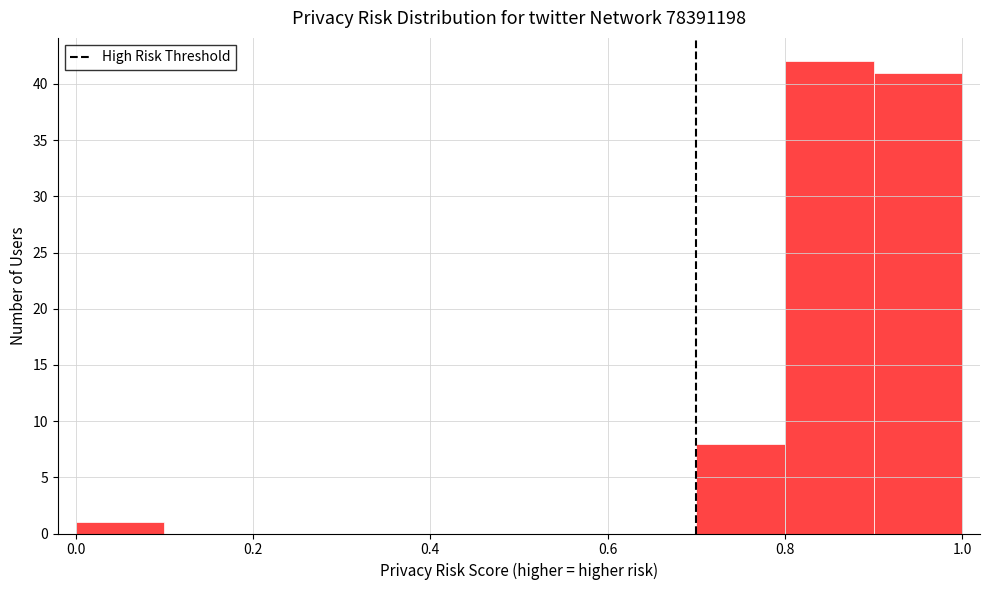

Reading left to right, list every bar in this chart as the range it spans on the x-axis followed by its height. The values are not printed on the chart, so give them approximately, as read against the axis.

0.0 to 0.1: 1
0.1 to 0.2: 0
0.2 to 0.3: 0
0.3 to 0.4: 0
0.4 to 0.5: 0
0.5 to 0.6: 0
0.6 to 0.7: 0
0.7 to 0.8: 8
0.8 to 0.9: 42
0.9 to 1.0: 41